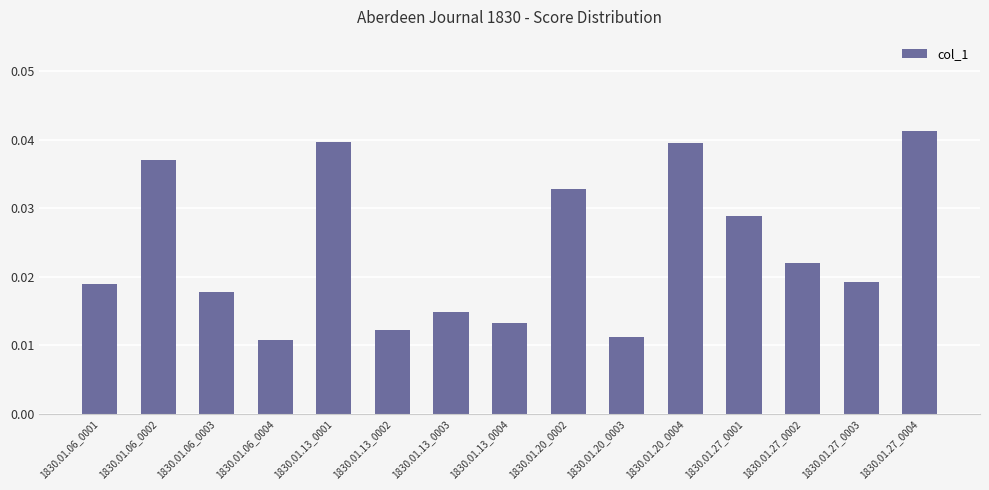

Which category has the highest value across all series?

1830.01.27_0004